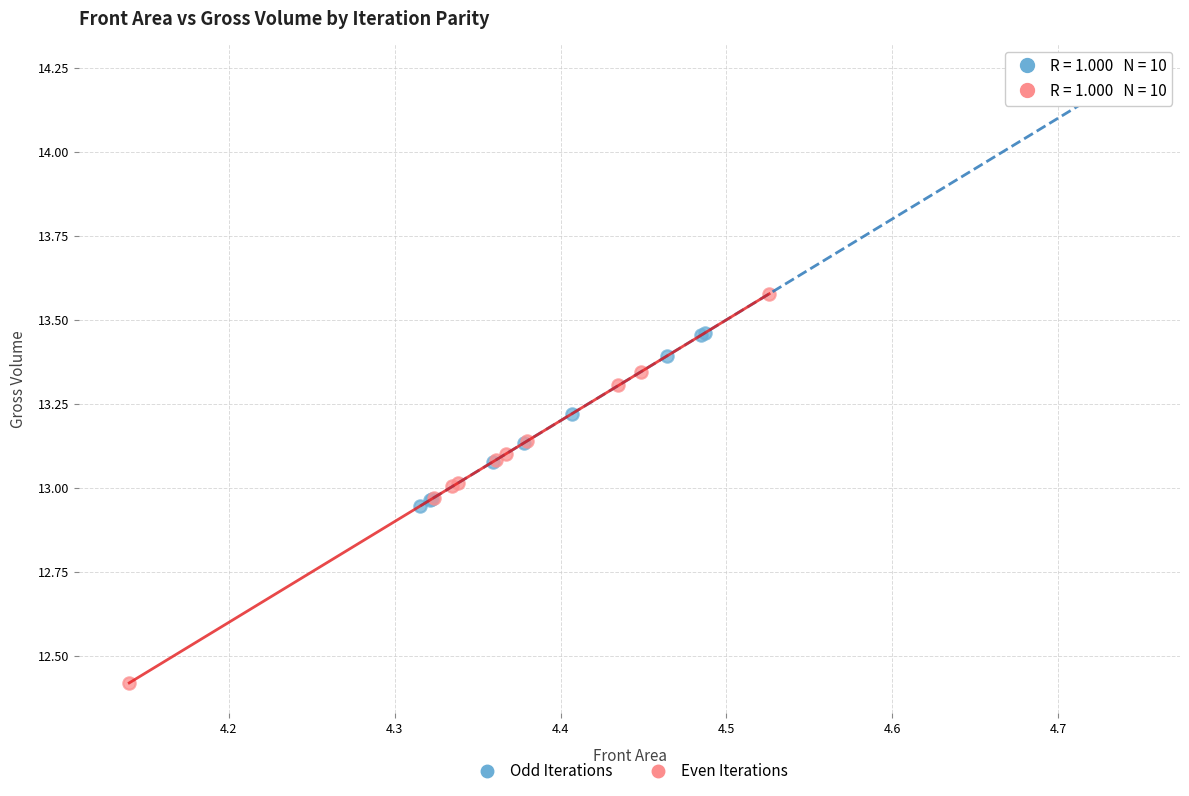

Which series contains the lowest Y value?

Even Iterations